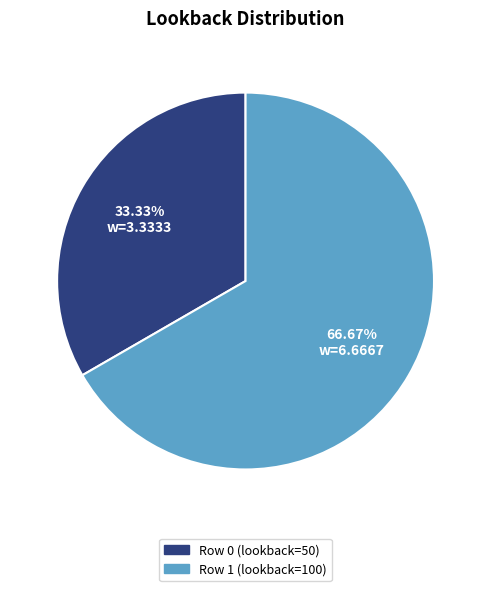

To the nearest percent, what percentage of the pie is Row 0?

33%